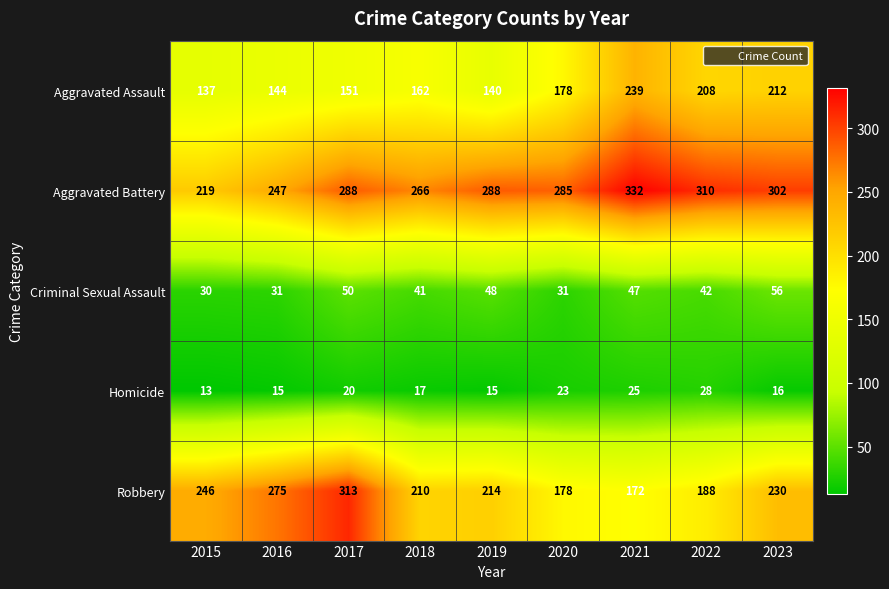

Which label corresponds to the smallest value in the chart?

2015